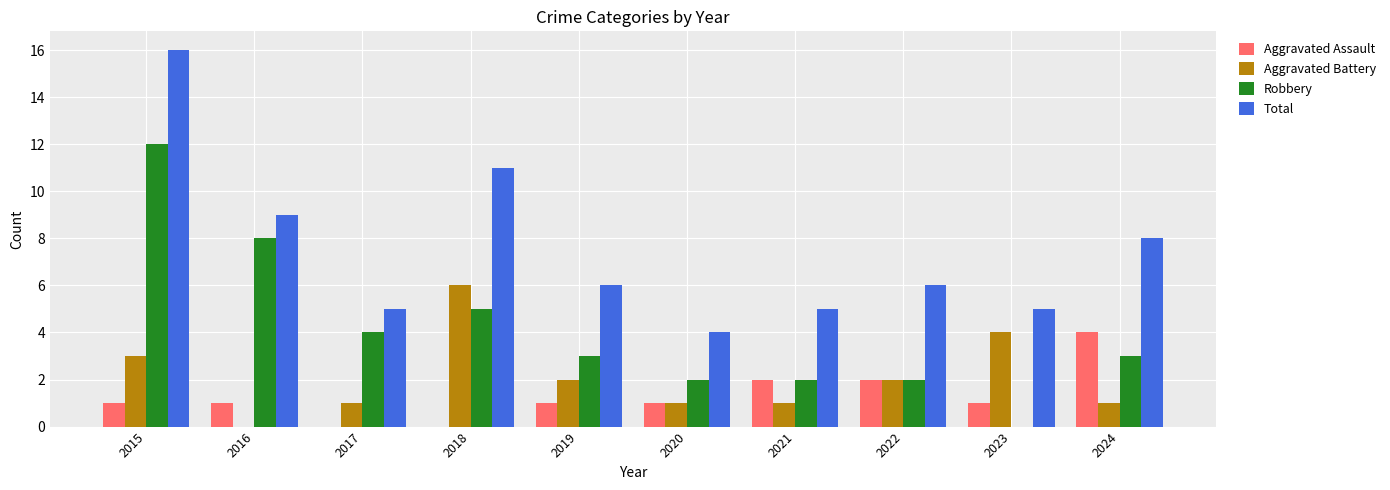

What is the spread (max minus min) of values at 2022?

4